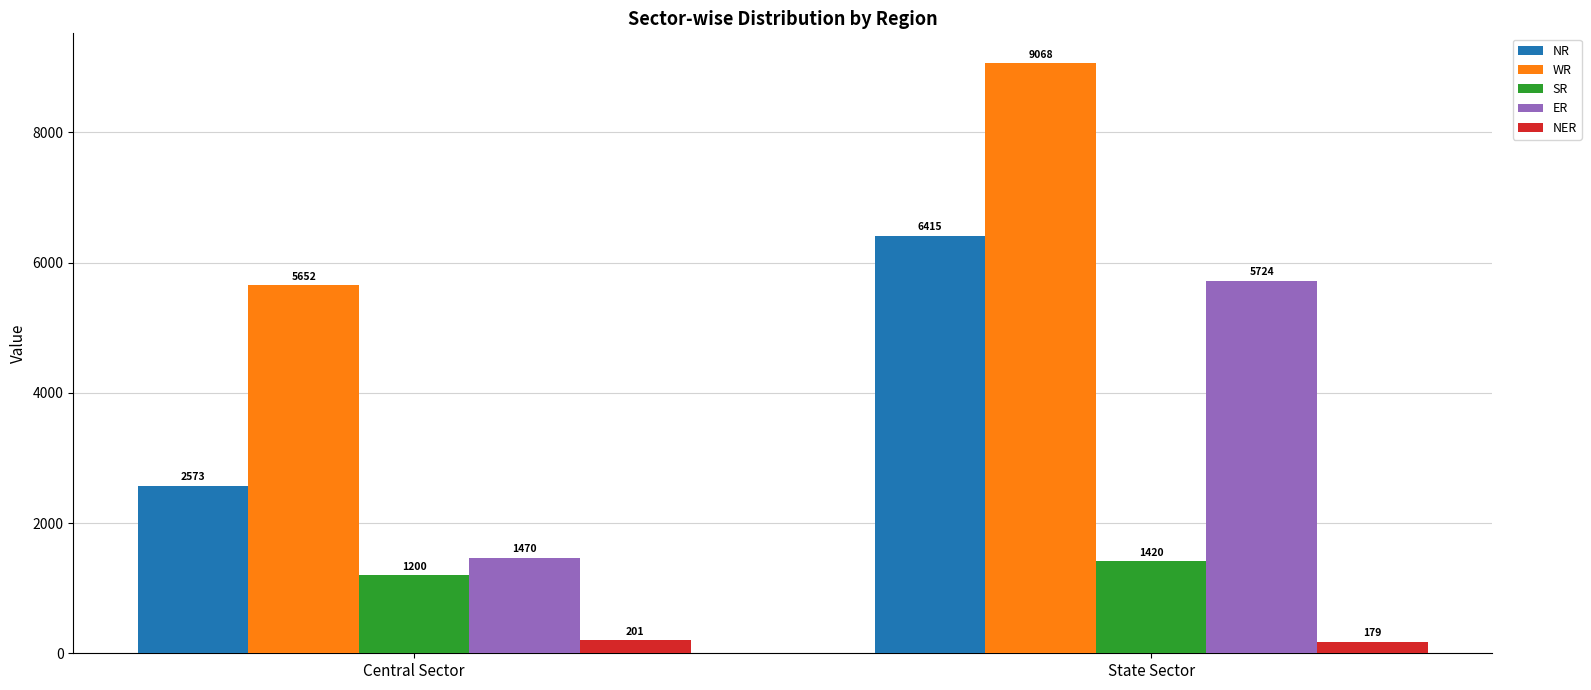

Count the NER values in the range 179 to 201.

2